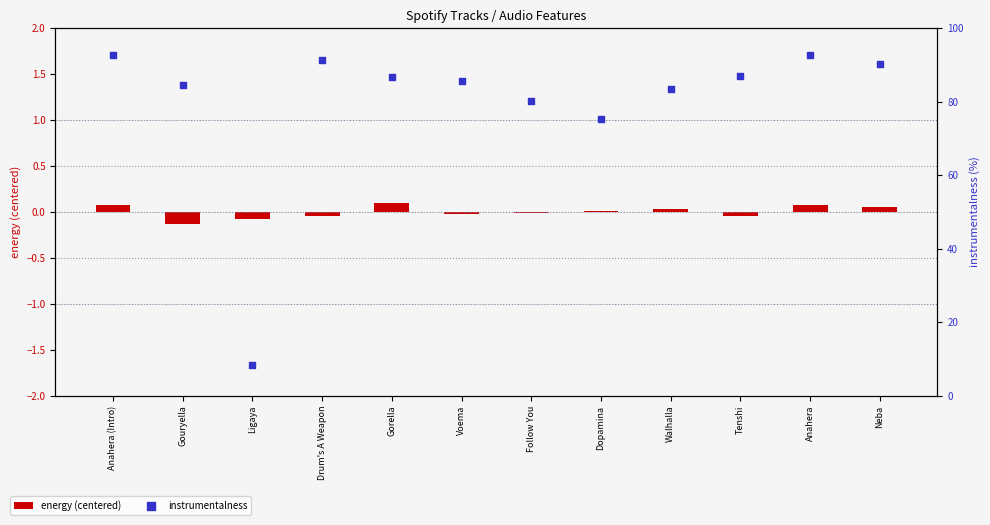

What are all the series names shown in the legend?

energy (centered), instrumentalness